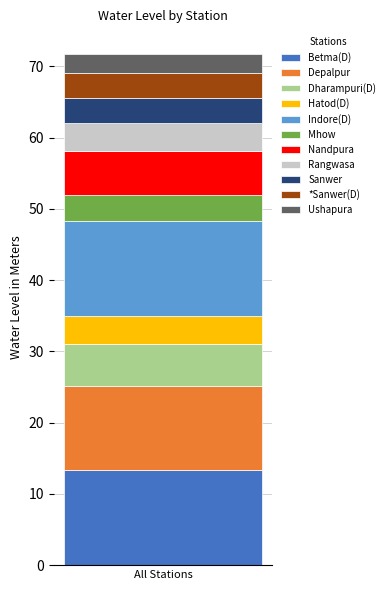

What is the minimum value for Betma(D)?

13.3